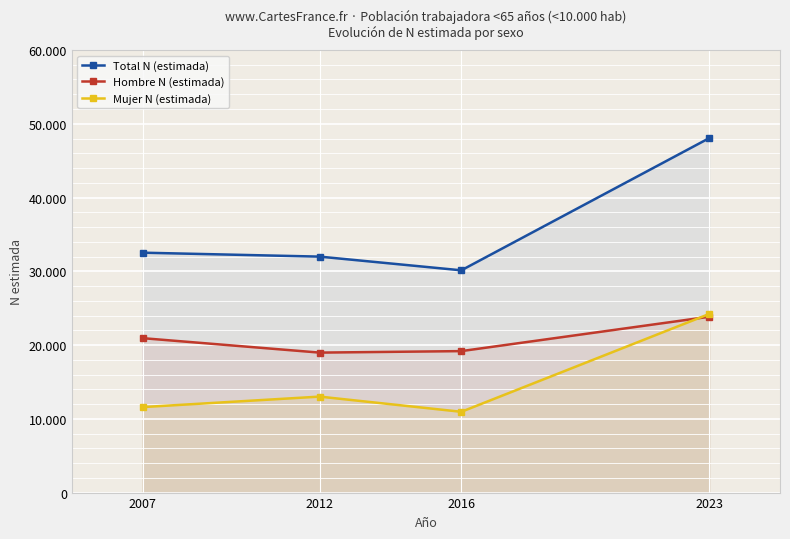

Reading left to right, what are all the values shown in this chart?

Total N (estimada): 2007=32522	2012=31988	2016=30131	2023=48049
Hombre N (estimada): 2007=20934	2012=18976	2016=19179	2023=23837
Mujer N (estimada): 2007=11589	2012=13011	2016=10952	2023=24212